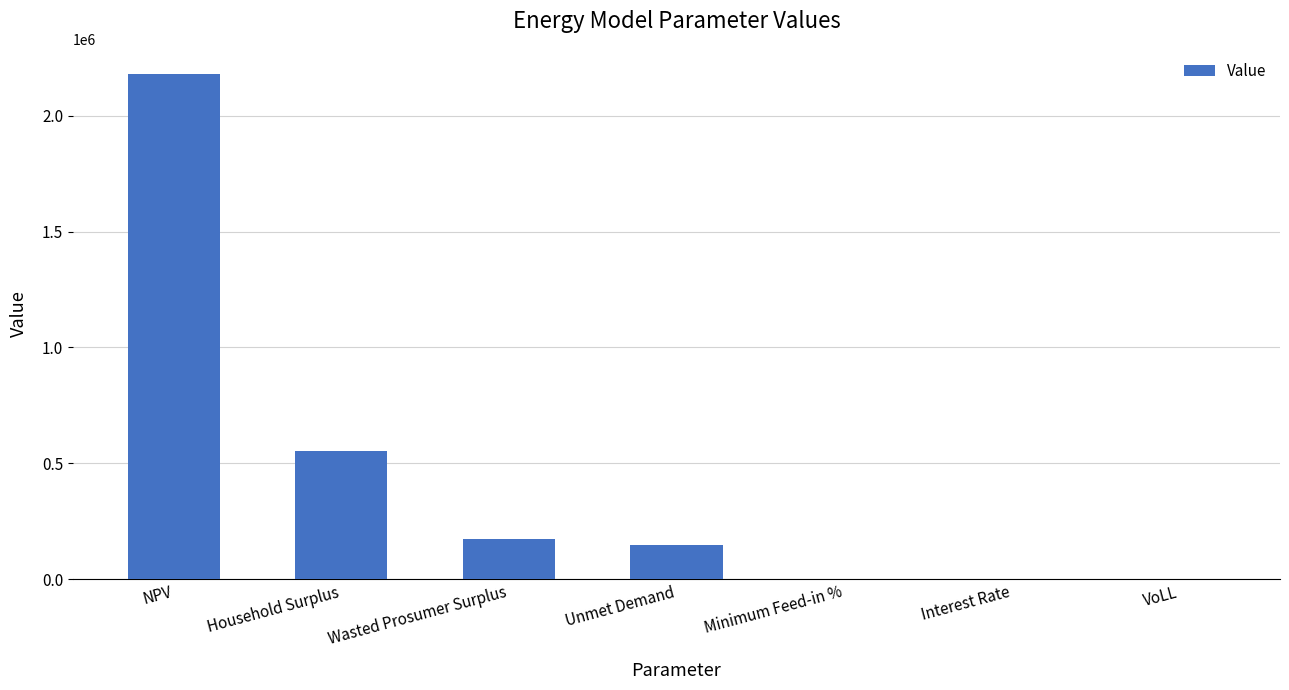

Which label corresponds to the largest value in the chart?

NPV